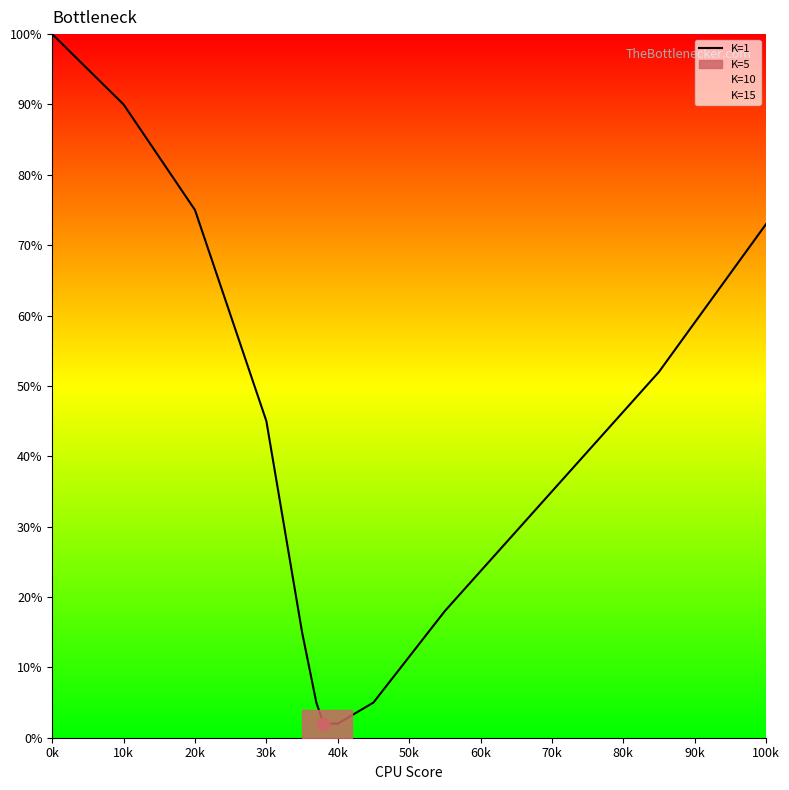

At which label does K=1 reach its peak?

0k